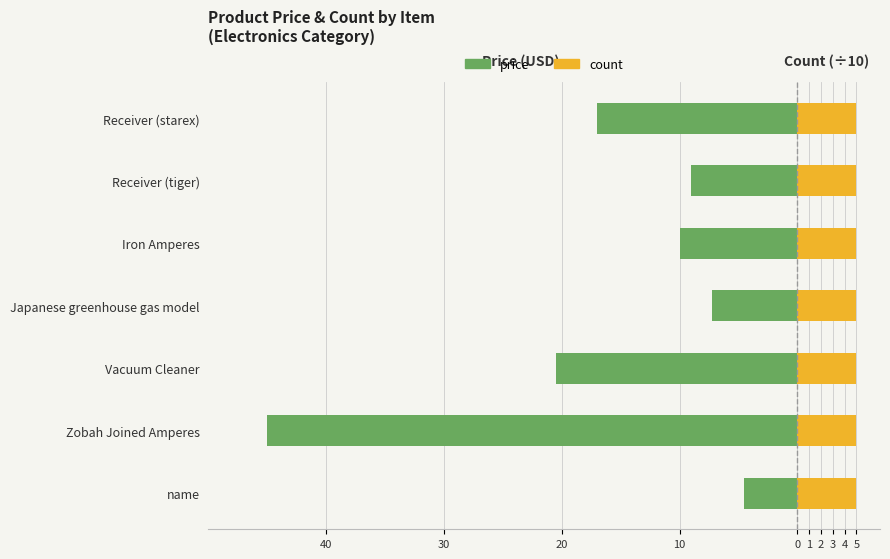

What are all the series names shown in the legend?

price, count